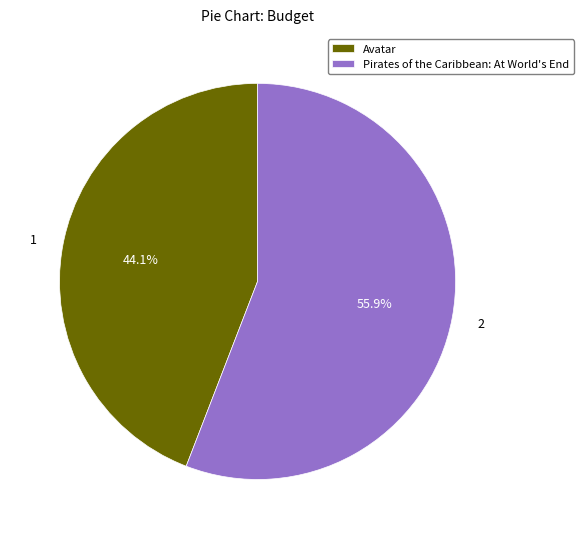

How many segments does this pie chart have?

2